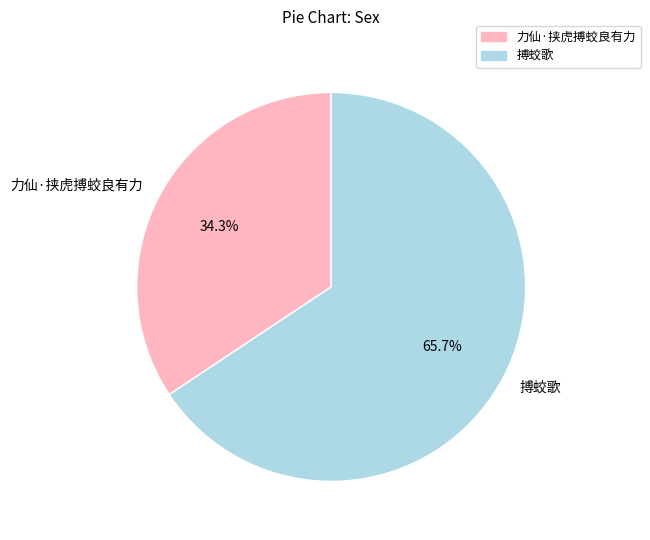

Which slice is the smallest?

力仙·挟虎搏蛟良有力